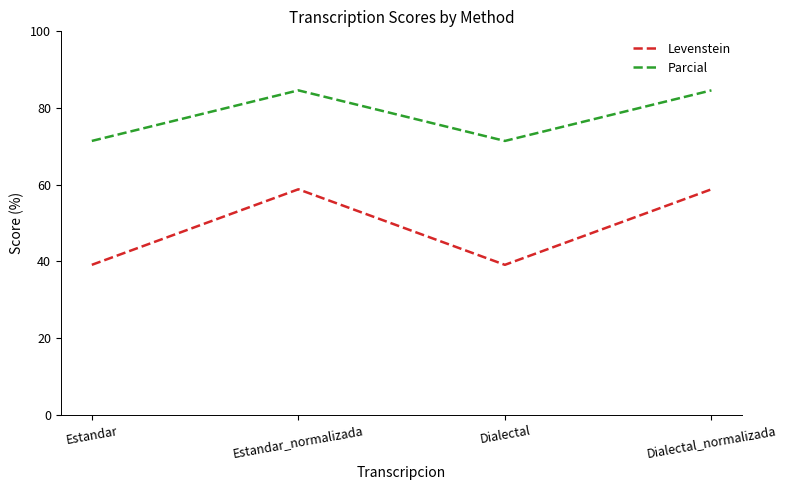

At which category does Levenstein reach its first local valley?

Dialectal